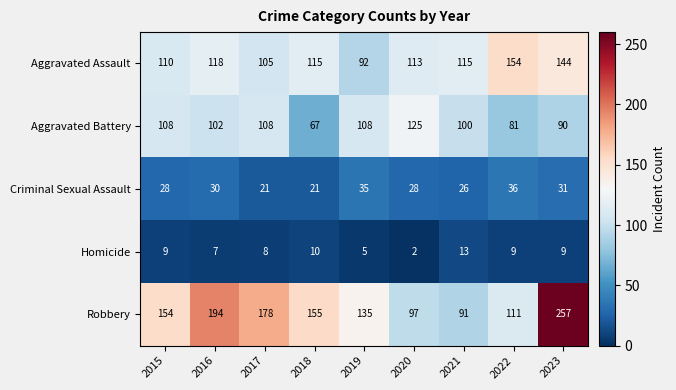

What is the difference between the highest and lowest values at 2023?

248